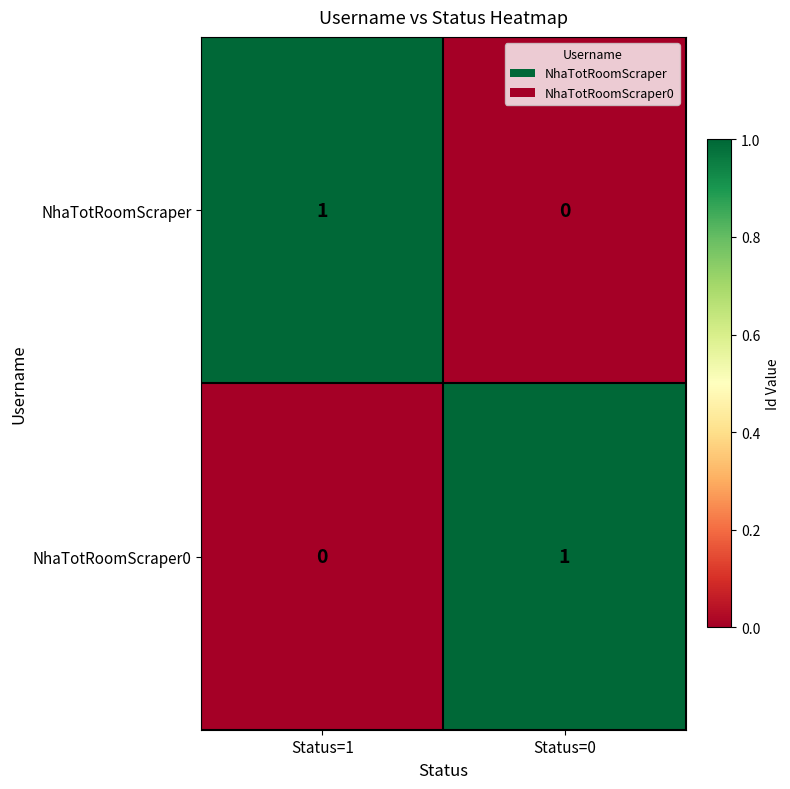

Is the value of NhaTotRoomScraper0 at Status=1 greater than the value of NhaTotRoomScraper at Status=1?

No